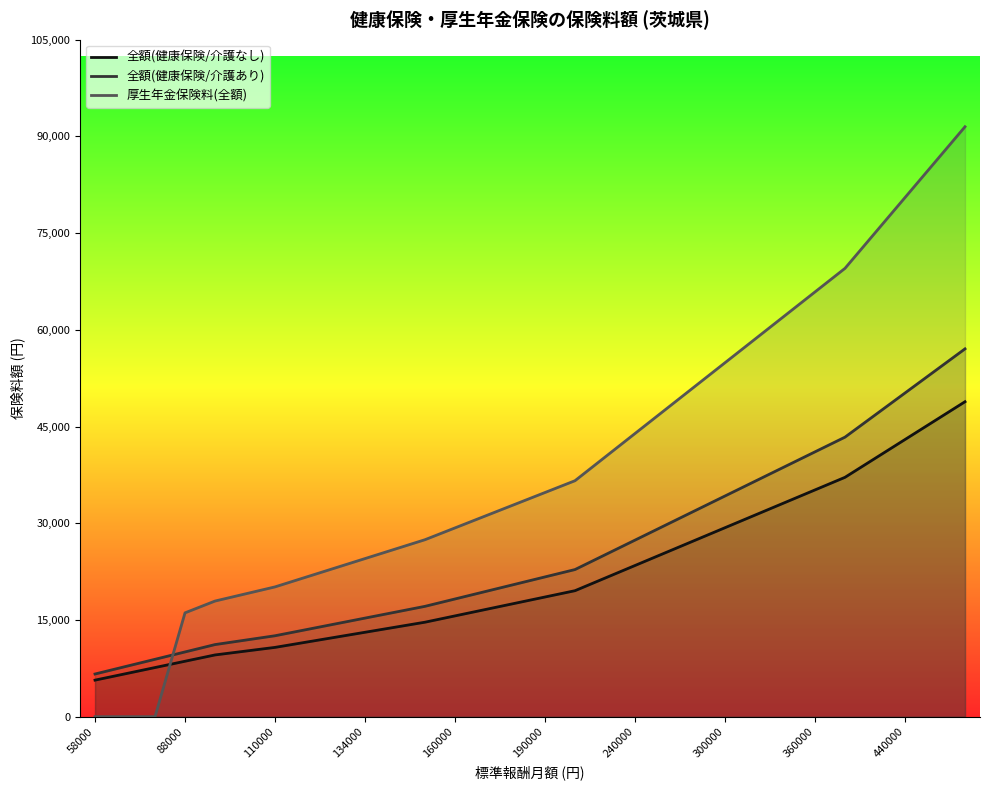

Which series has the largest total across all categories?

厚生年金保険料(全額)